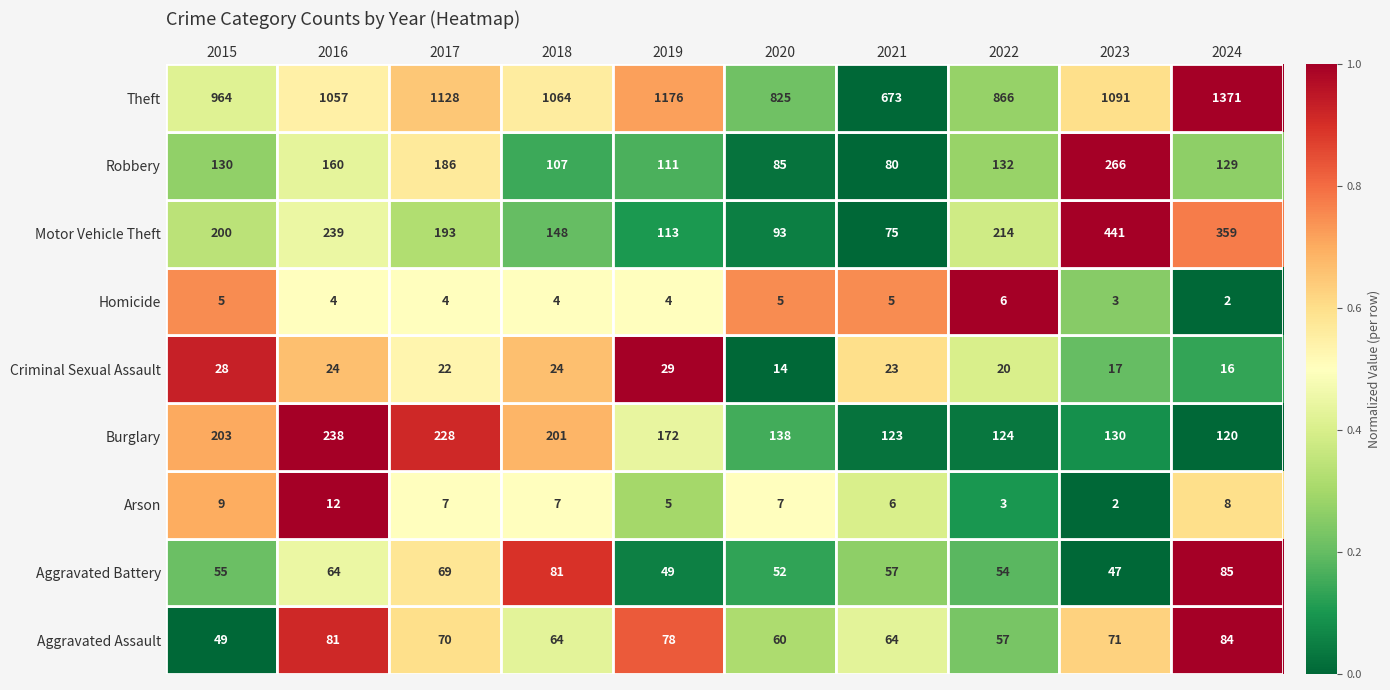

What is the difference between the highest and lowest values at 2015?

959